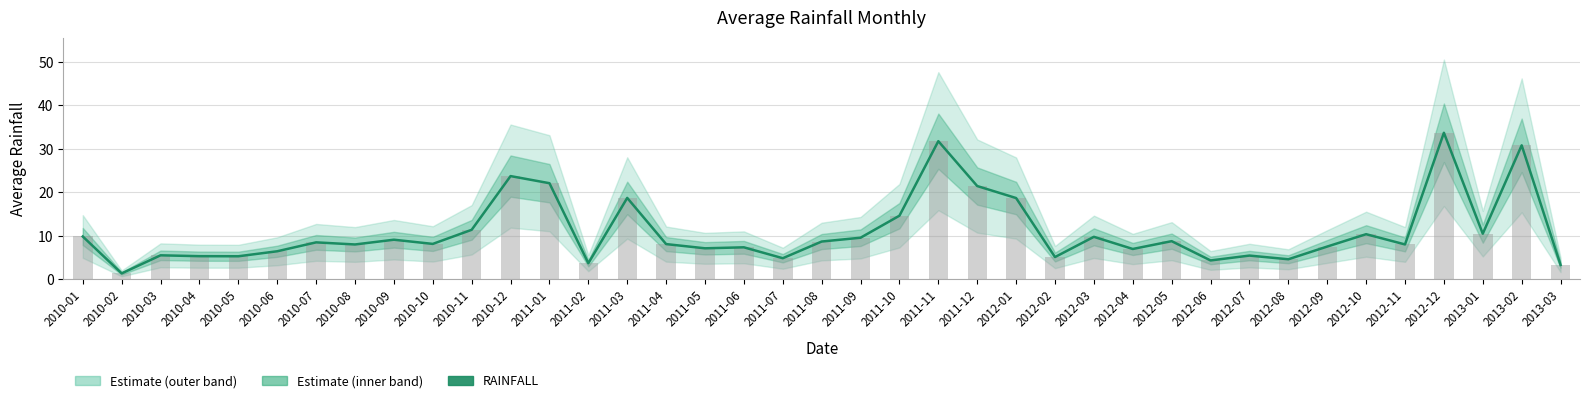

Which category has the highest value across all series?

2012-12